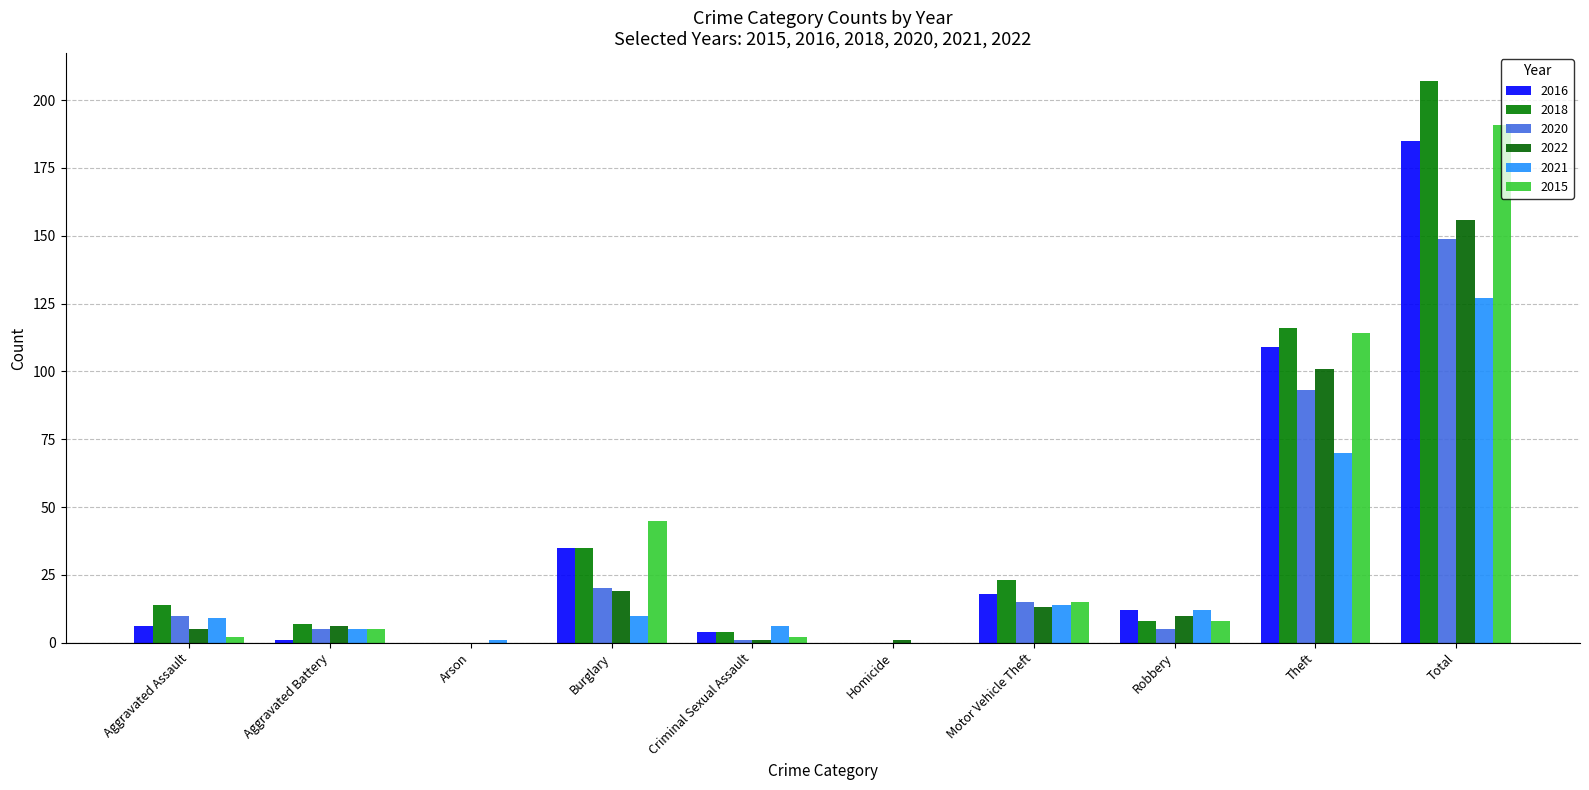

How many series are shown in this chart?

6